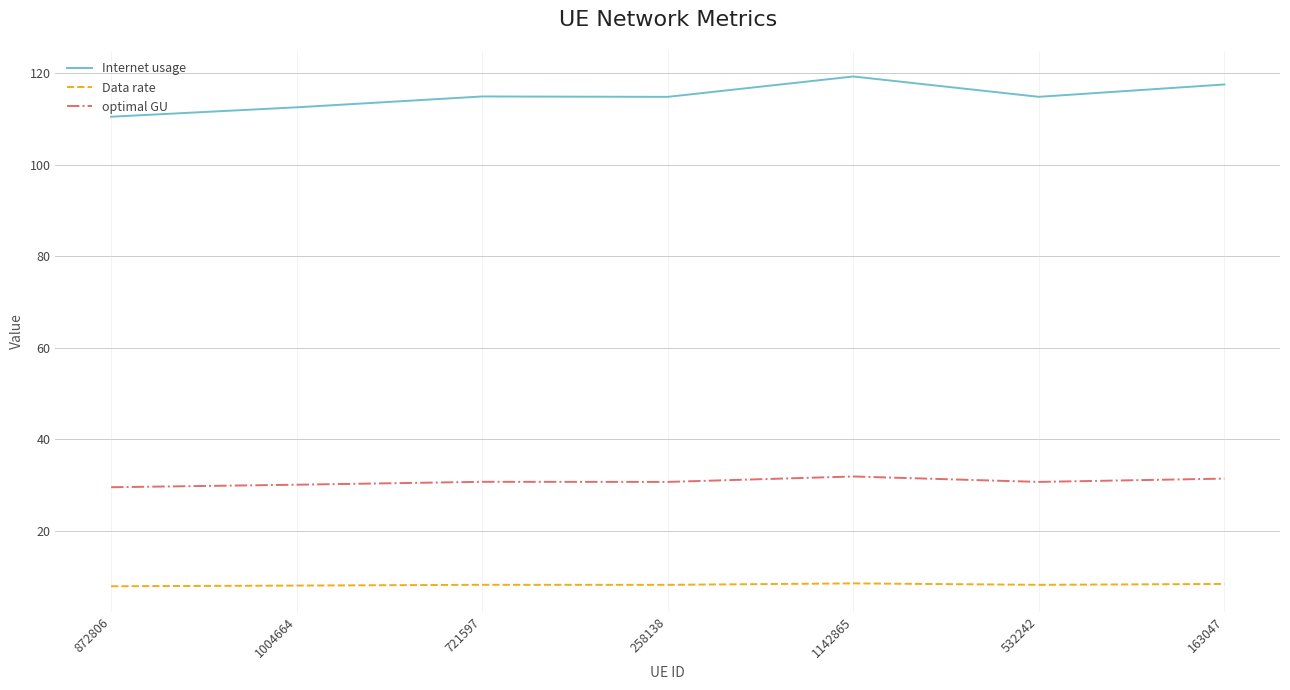

True or false: Internet usage and optimal GU intersect in this chart.

False